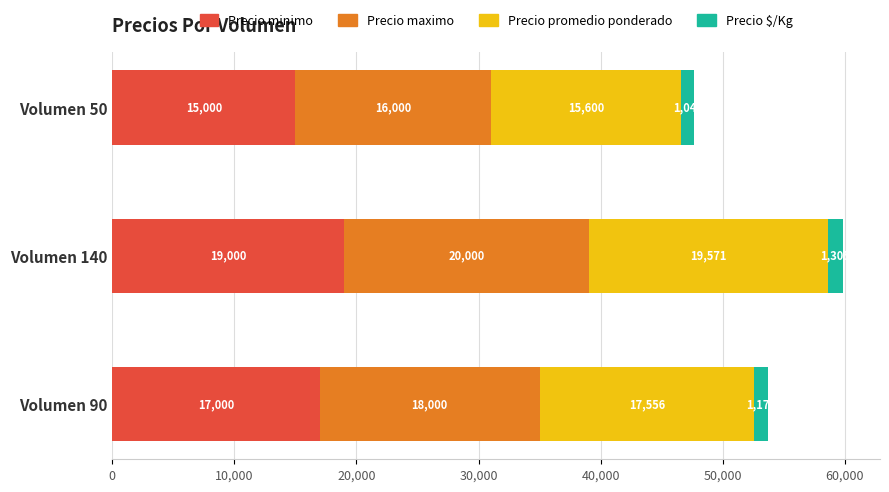

Where is Precio minimo nearest to the value 17000?

Volumen 90